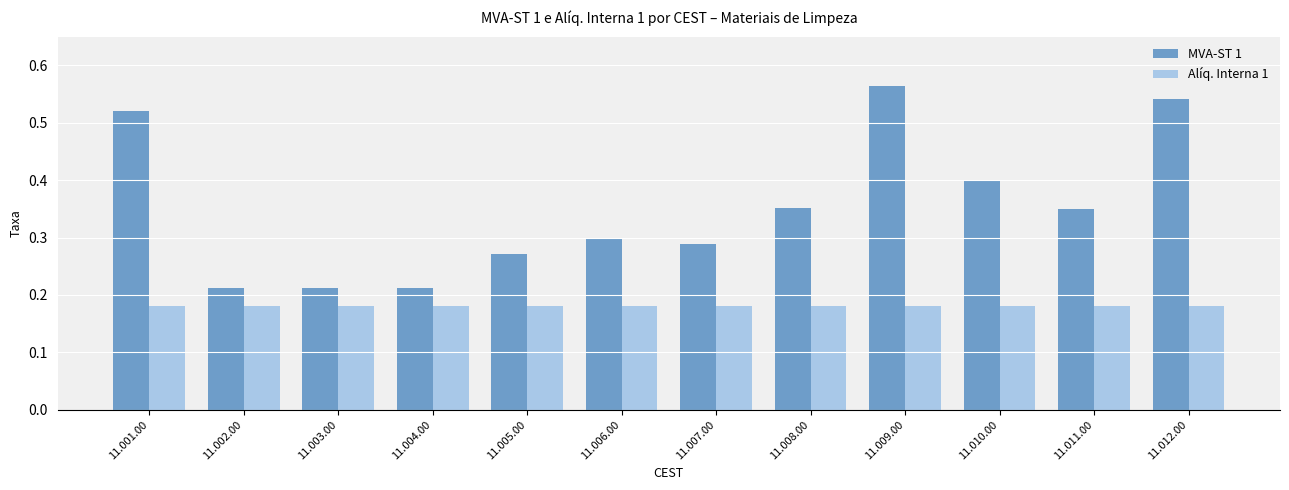

Are the bars grouped side by side (vs. stacked)?

Yes